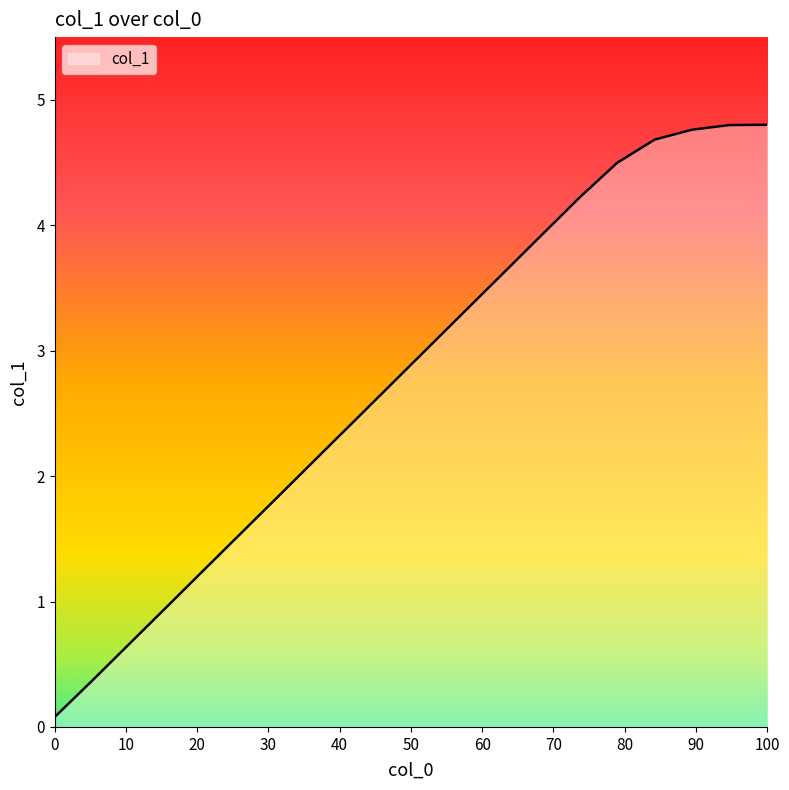

How many values exceed 3?

10